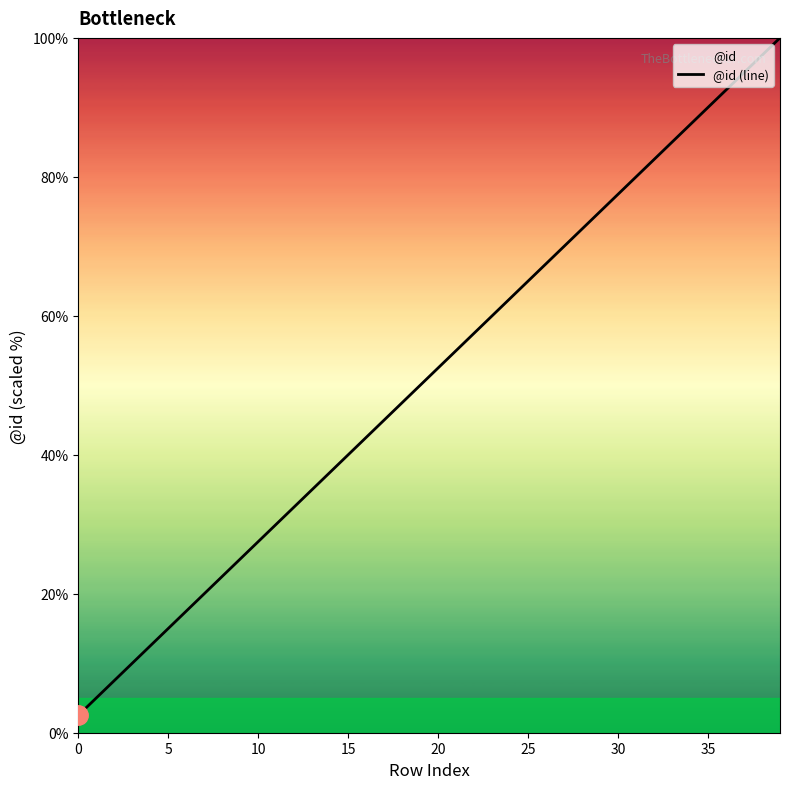

What is the label of the 19th point from the left?

18